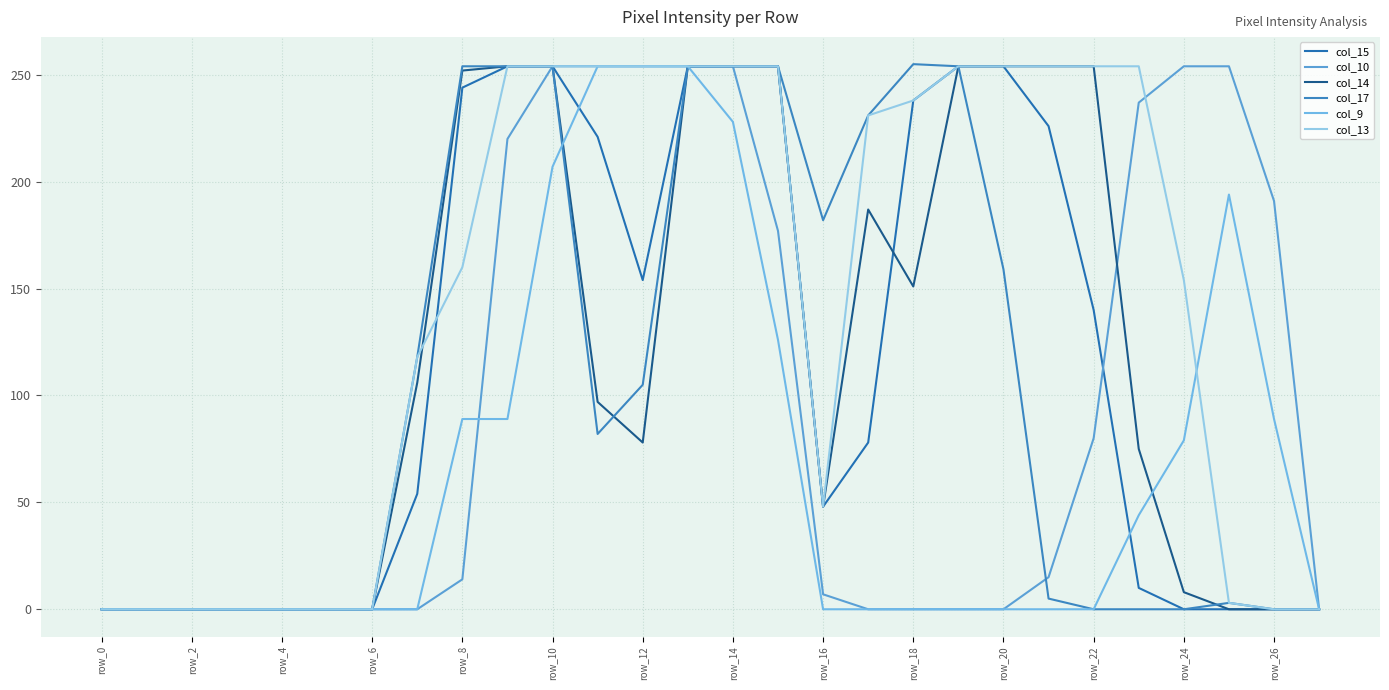

Does the chart display data point markers on the line(s)?

No